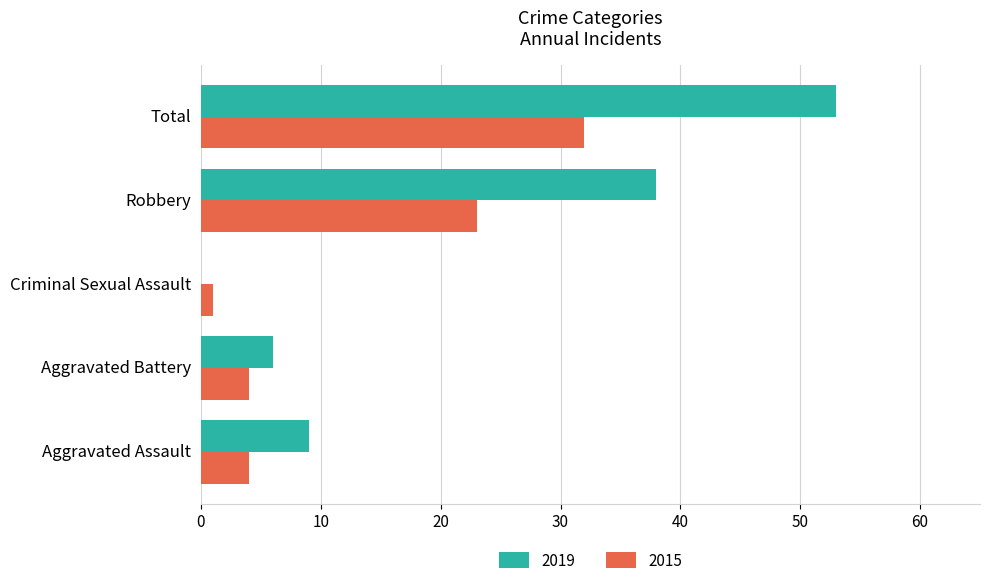

Which series has the largest range (max minus min)?

2019